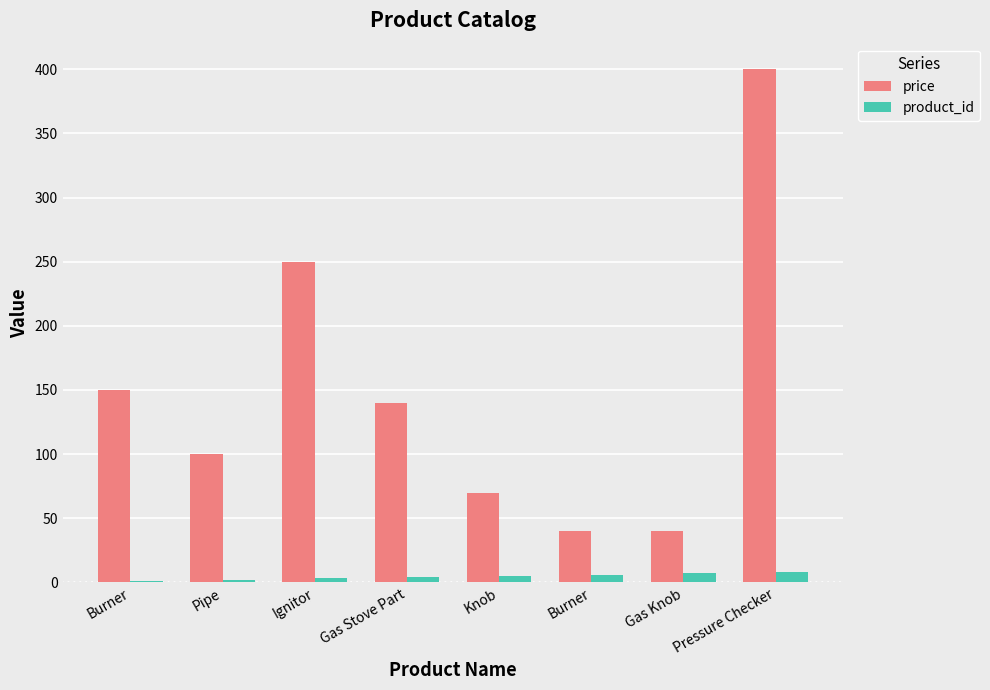

What are all the series names shown in the legend?

price, product_id